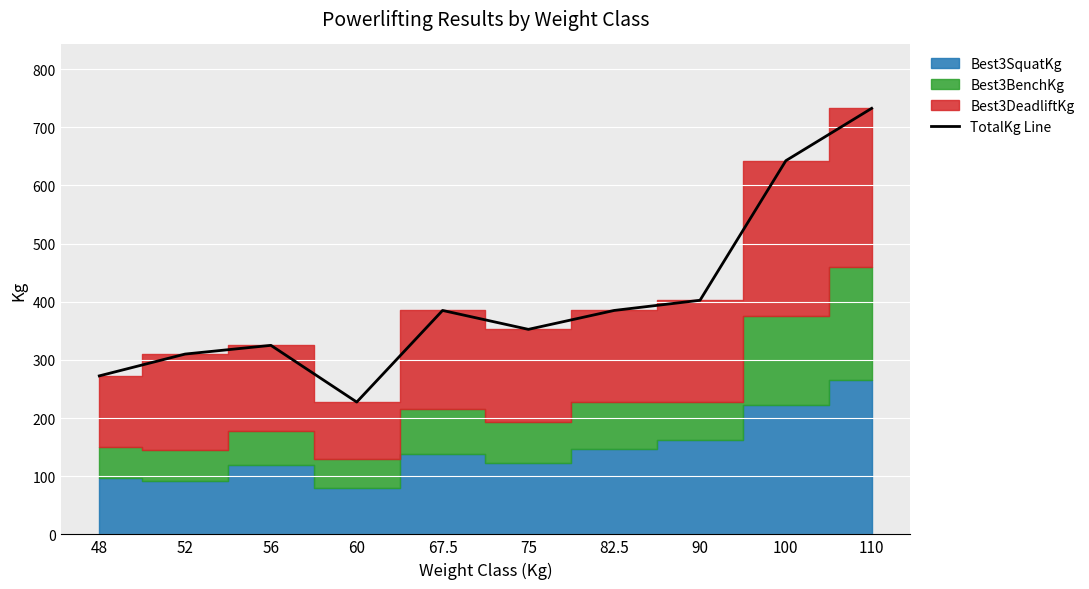

Count the number of values greater than 385.

3